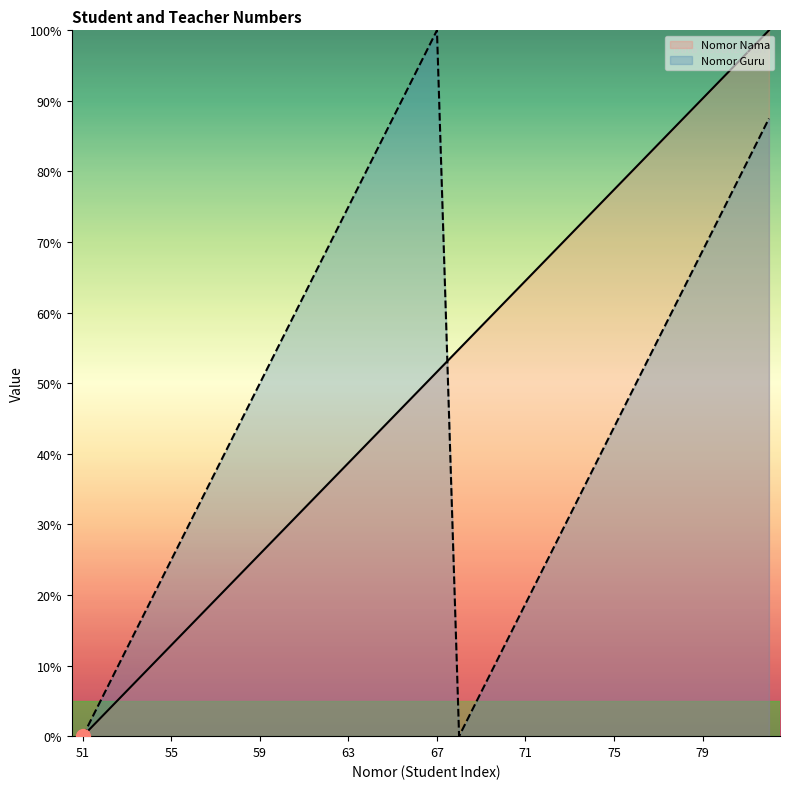

List the labels in order of Nomor Guru value, largest first.

67, 66, 65, 82, 64, 81, 63, 80, 62, 79, 61, 78, 60, 77, 59, 76, 58, 75, 57, 74, 56, 73, 55, 72, 54, 71, 53, 70, 52, 69, 51, 68